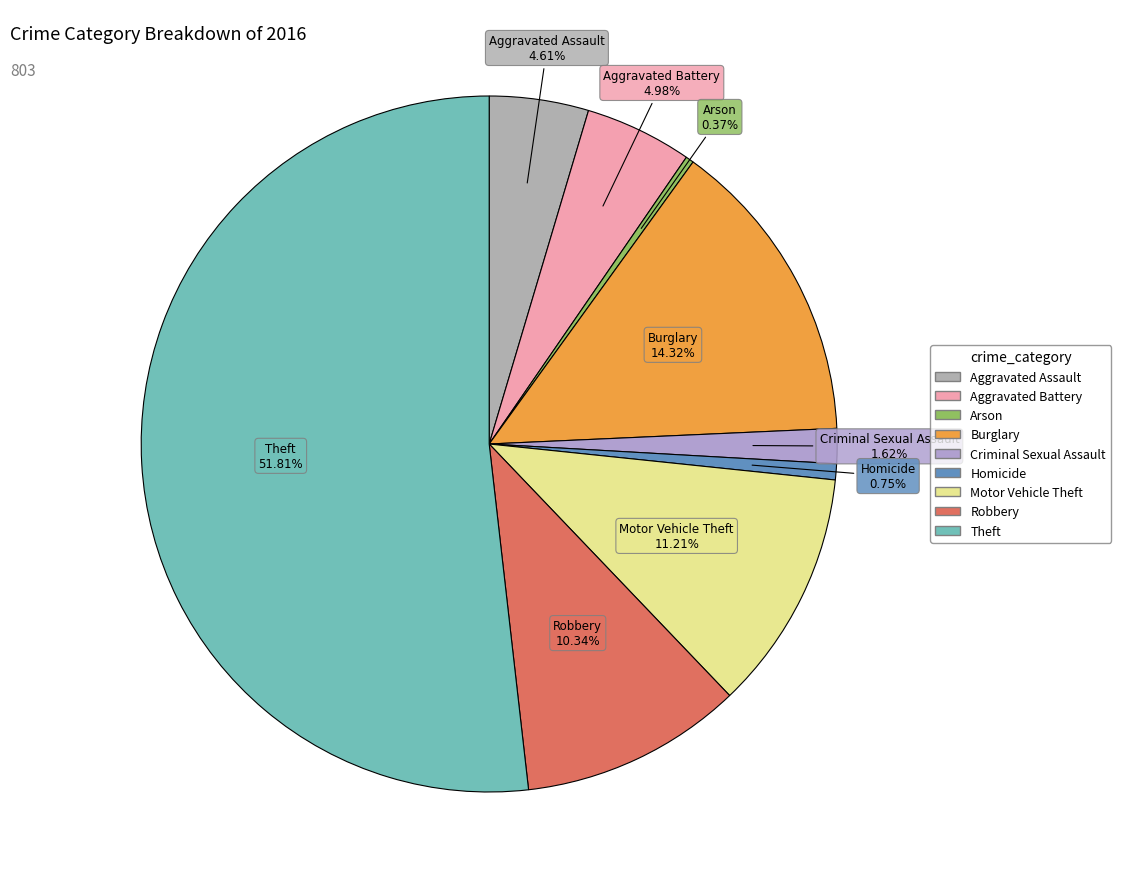

What is the largest slice in the pie chart?

Theft